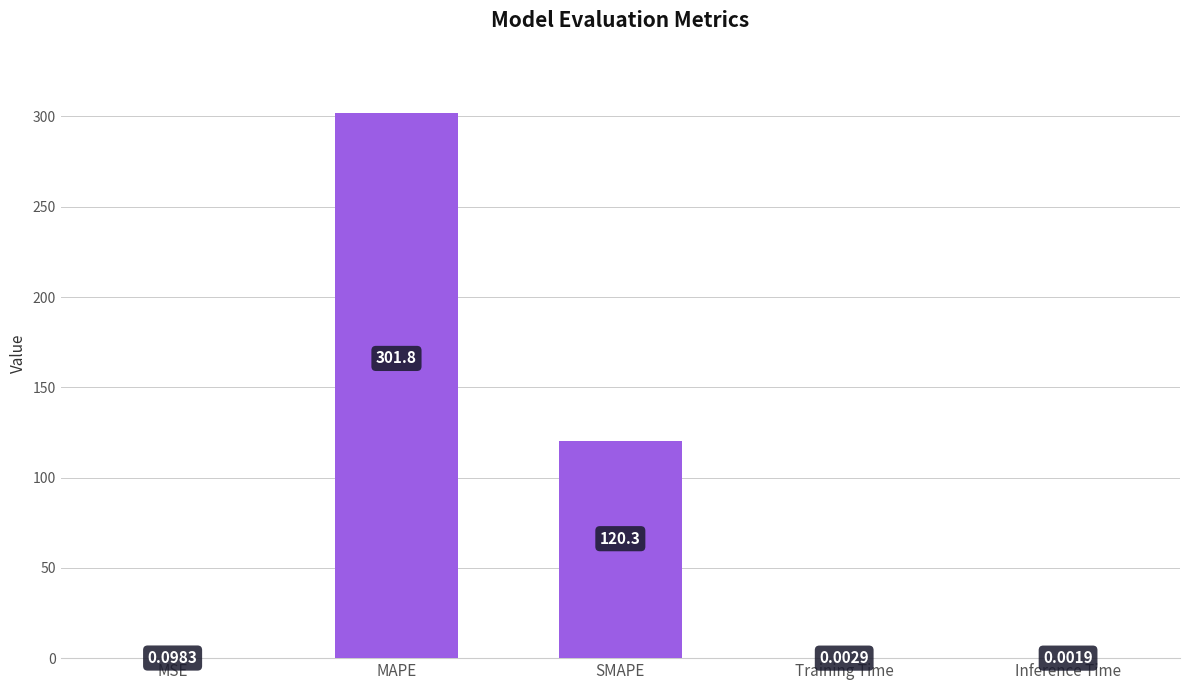

Where is the data nearest to the value 150?

SMAPE